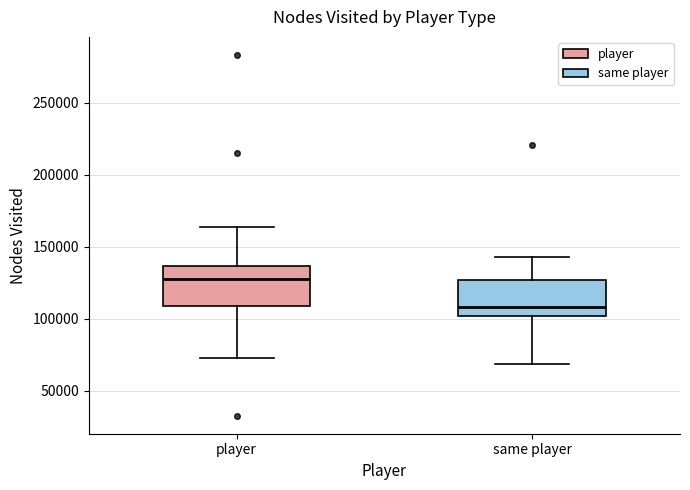

Which box has the lowest median line?

same player